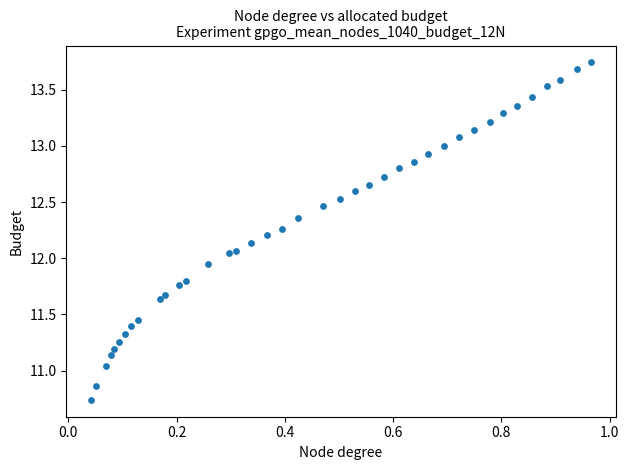

What is the range of Y values (max minus min)?

3.0